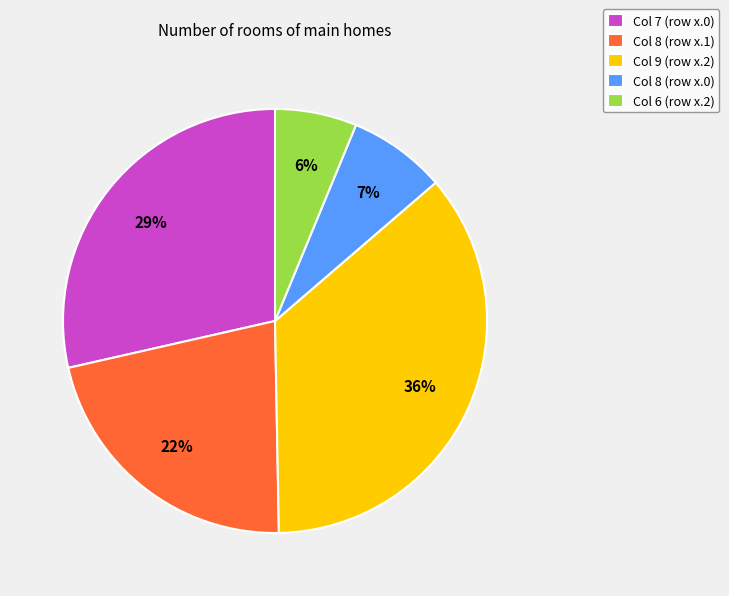

To the nearest percent, what is the difference between the largest and smallest slice percentages?

30%